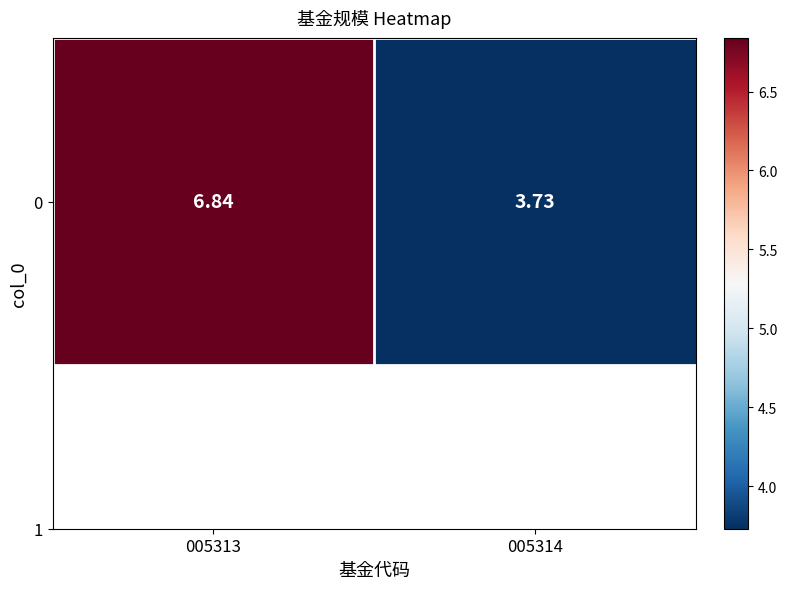

The value at 005313 is 6.8. True or false?

True